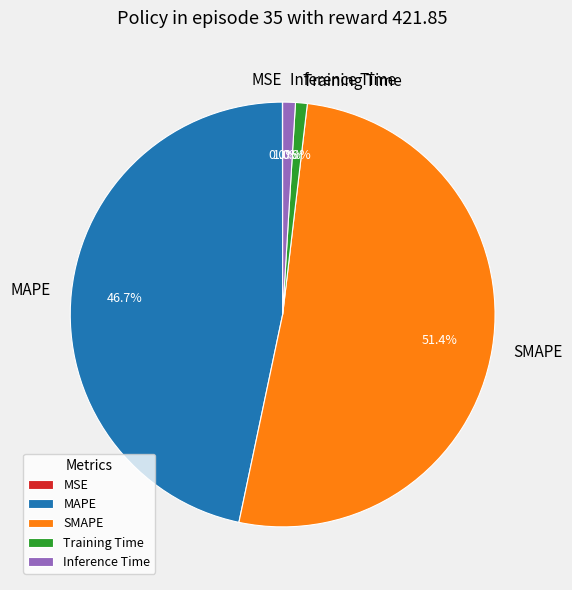

Is there any slice that represents more than half of the pie?

Yes